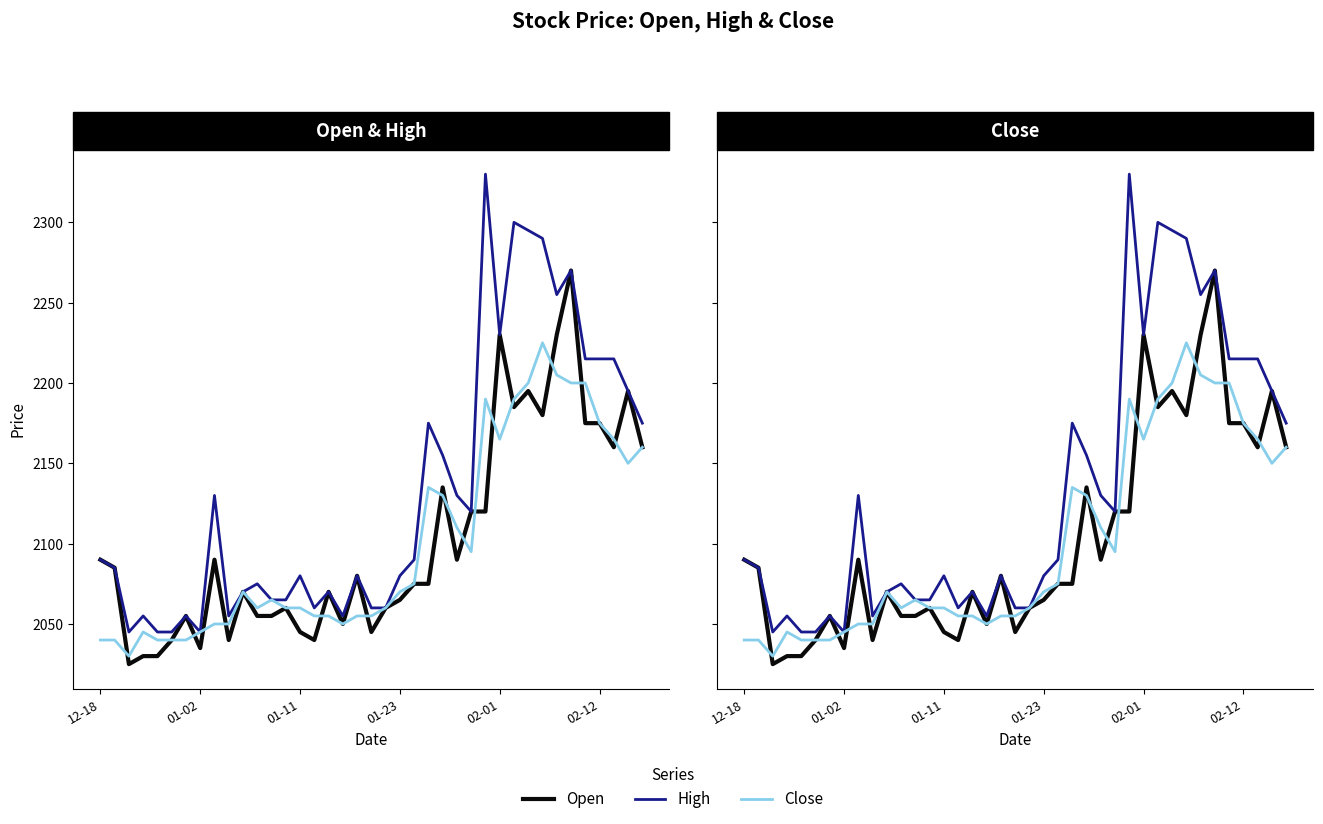

Rank the series at 11 from highest to lowest value.

High, Close, Open